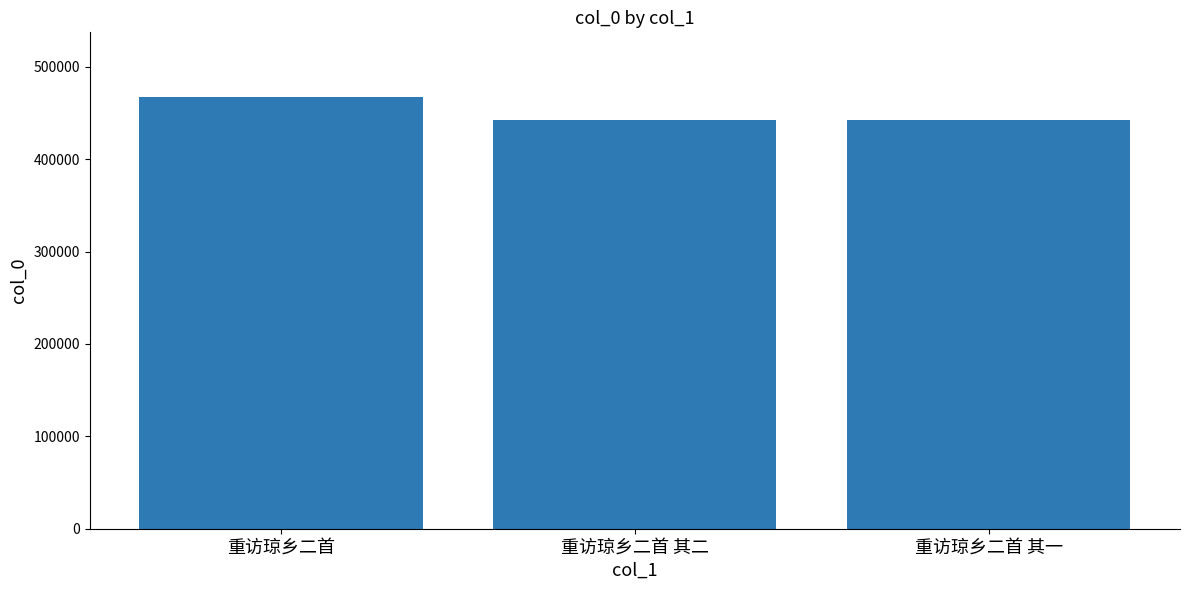

Are the bars horizontal?

No